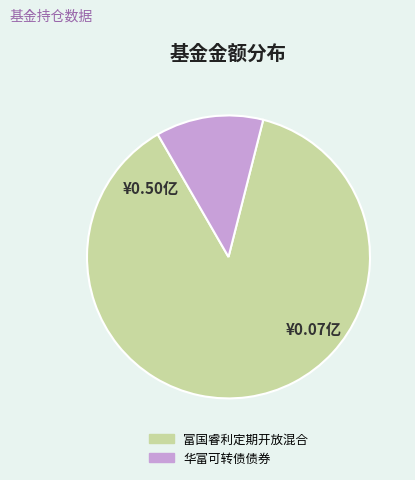

What is the smallest slice in the pie chart?

华富可转债债券